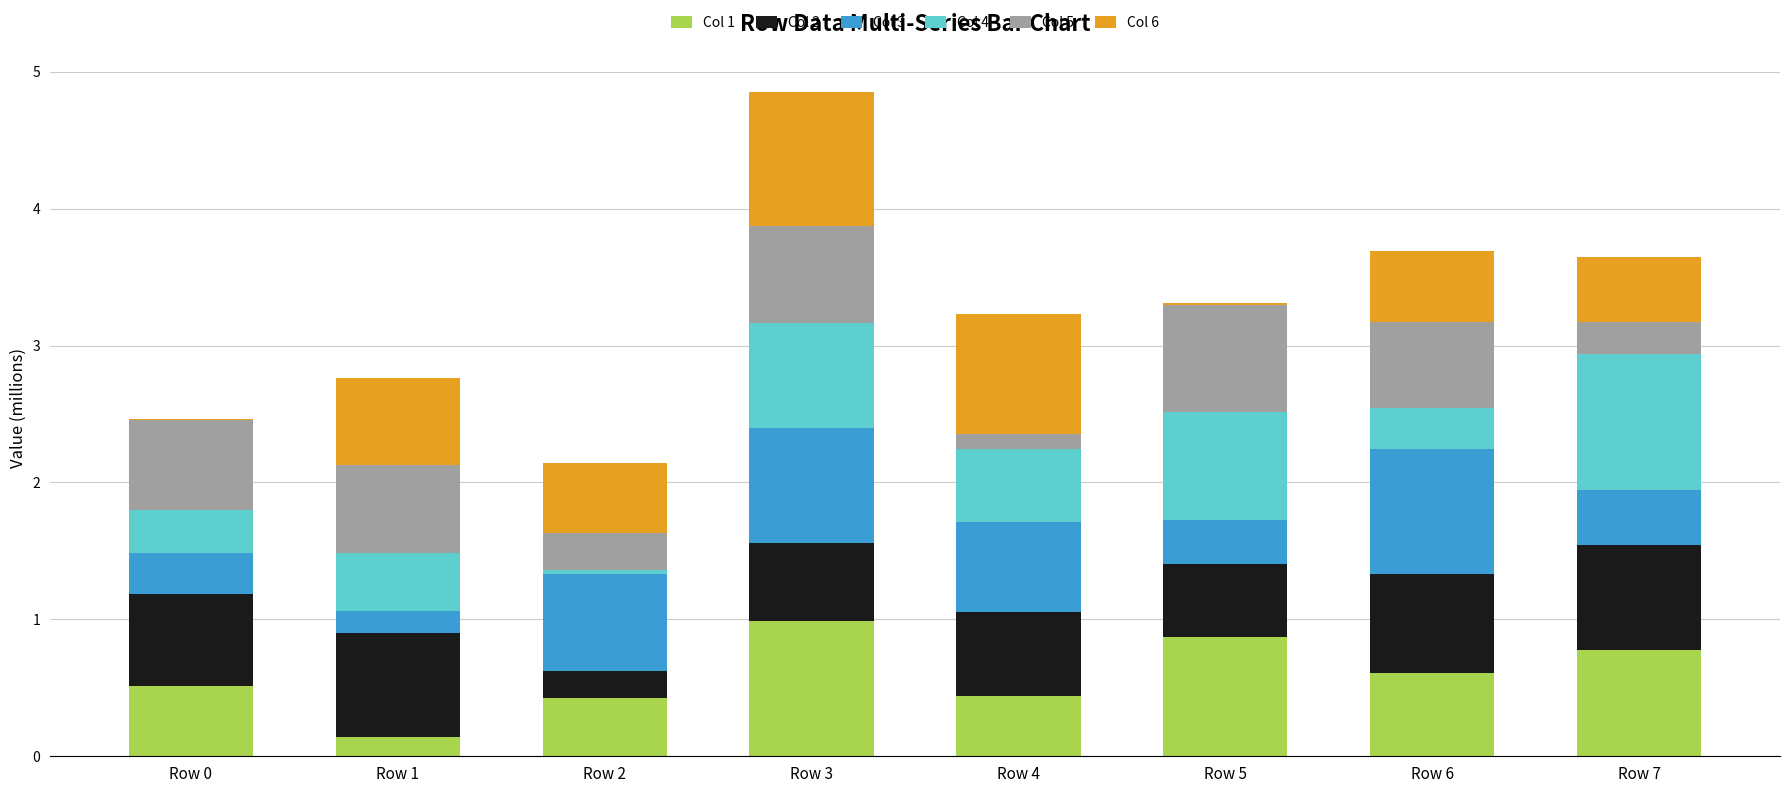

What is the total value across all series at Row 0?

2.5